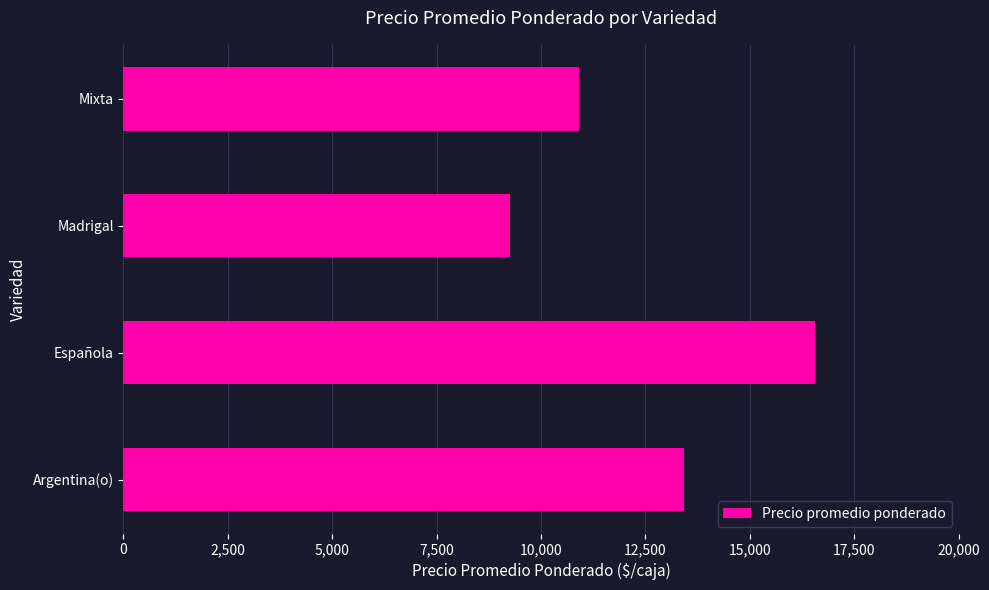

What is the sum of the values at Argentina(o) and Madrigal?

22679